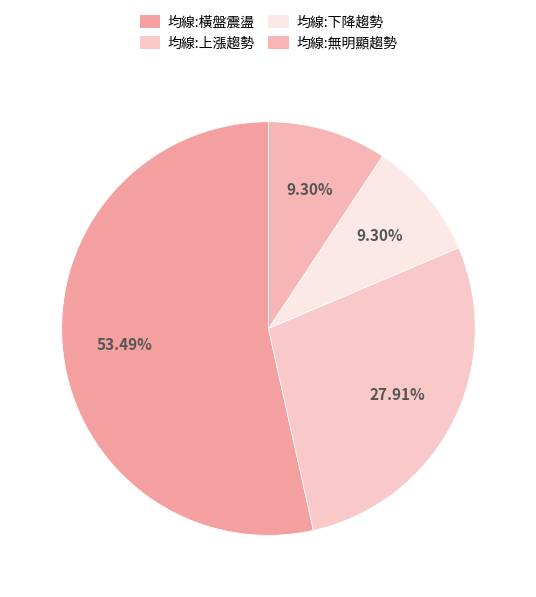

Does 均線:橫盤震盪 represent more than half of the total?

Yes